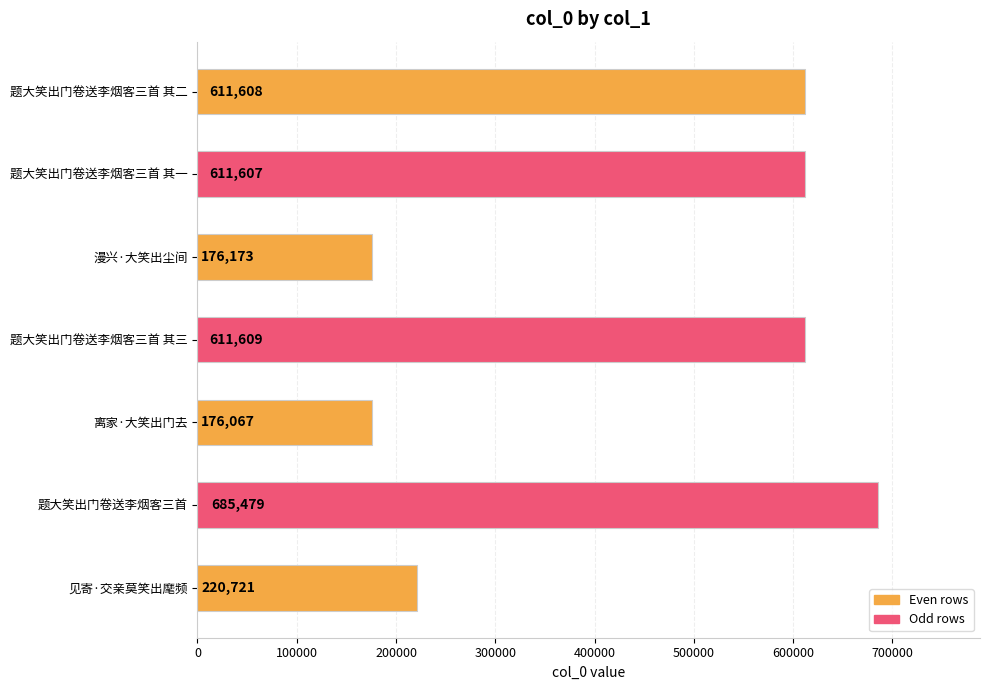

What is the maximum value shown in the chart?

685479